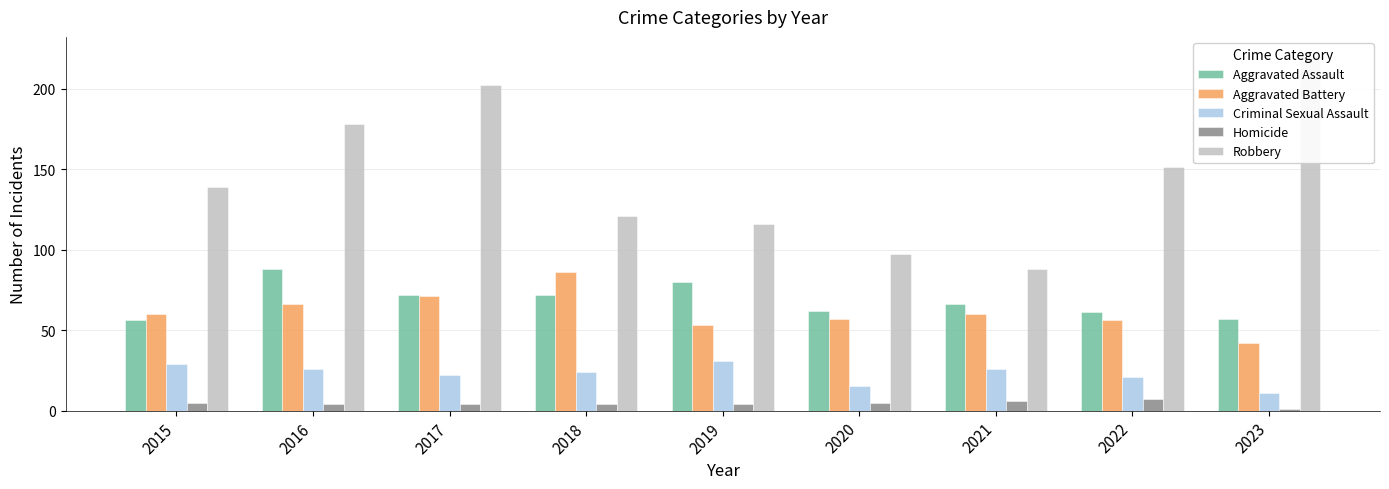

How many data points in Criminal Sexual Assault are above 24?

4